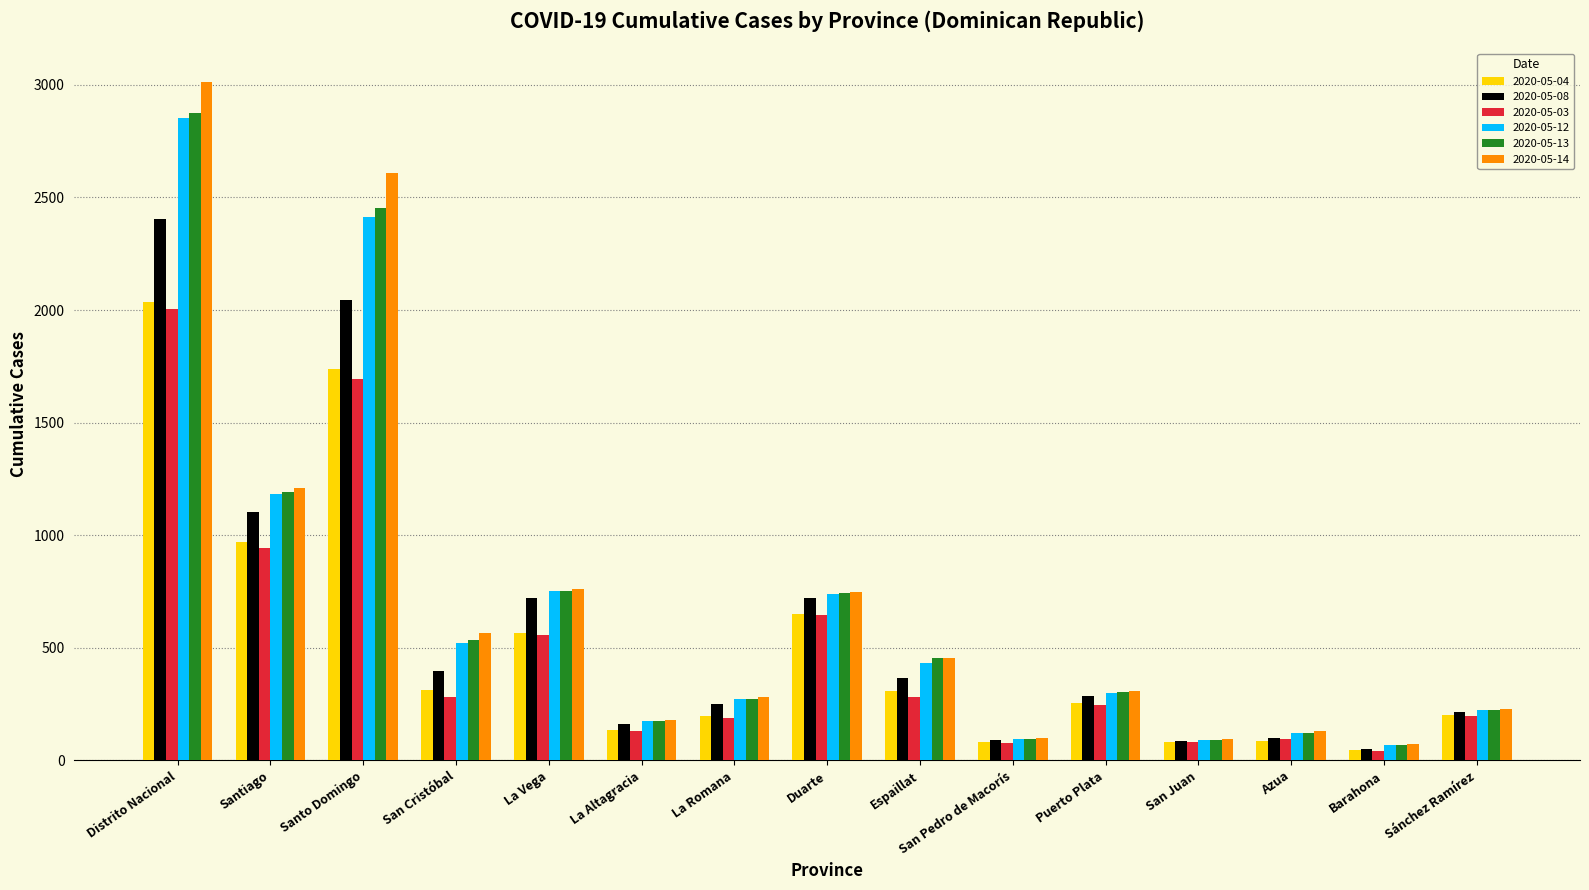

Where is 2020-05-04 nearest to the value 1040?

Santiago